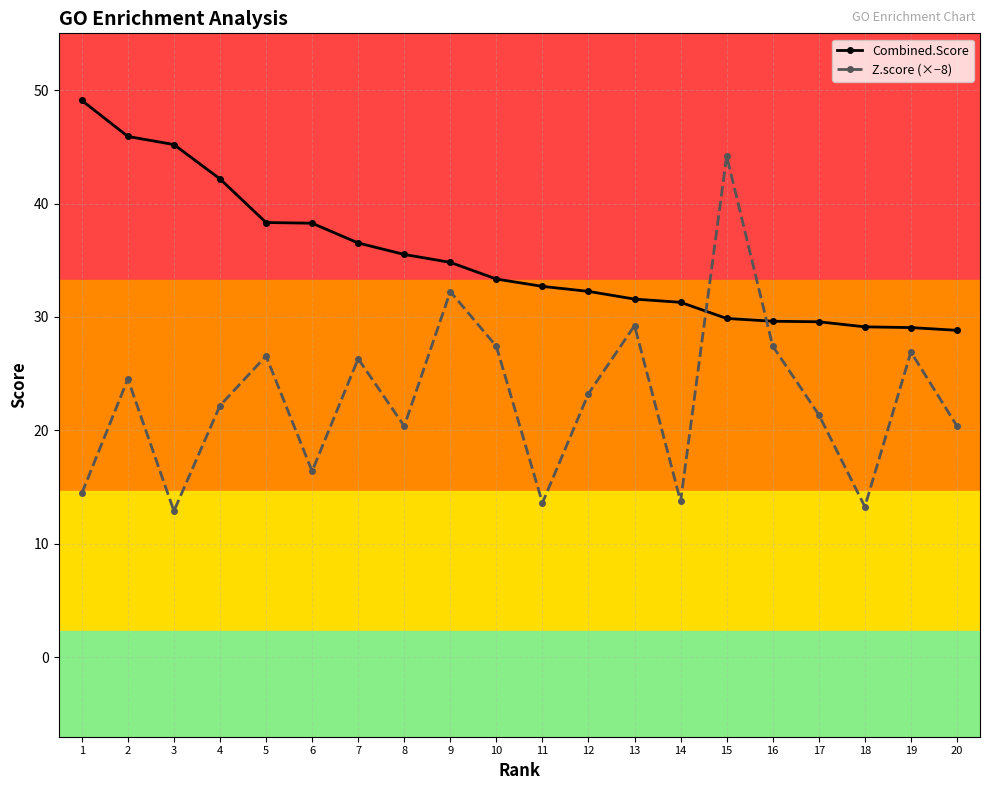

What is the smallest value displayed?

12.9